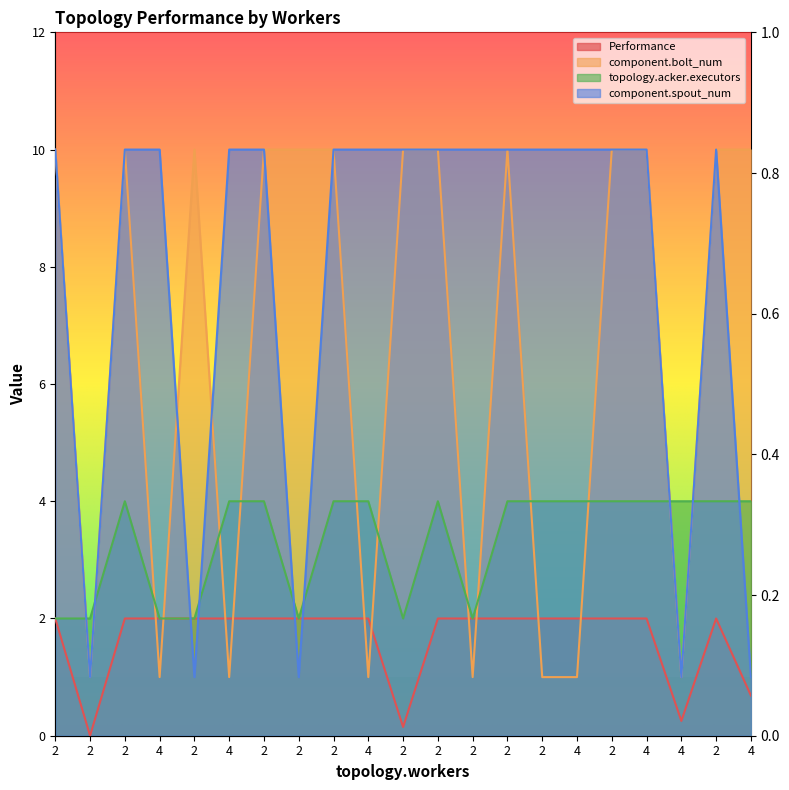

Does the chart display data point markers on the line(s)?

No